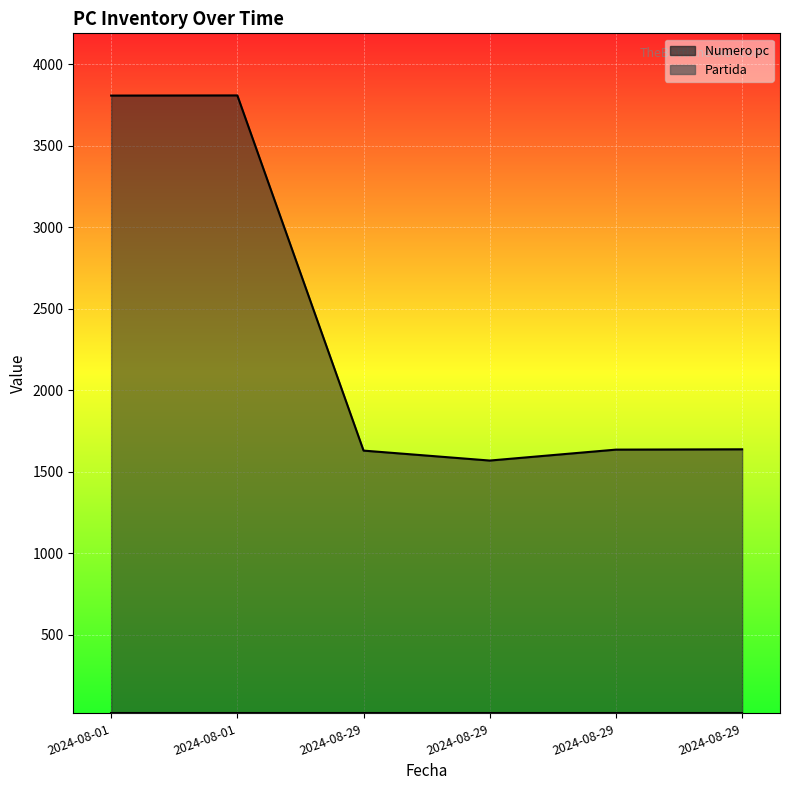

Approximately how many times larger is the value at 2024-08-29 compared to 2024-08-29?

1.0